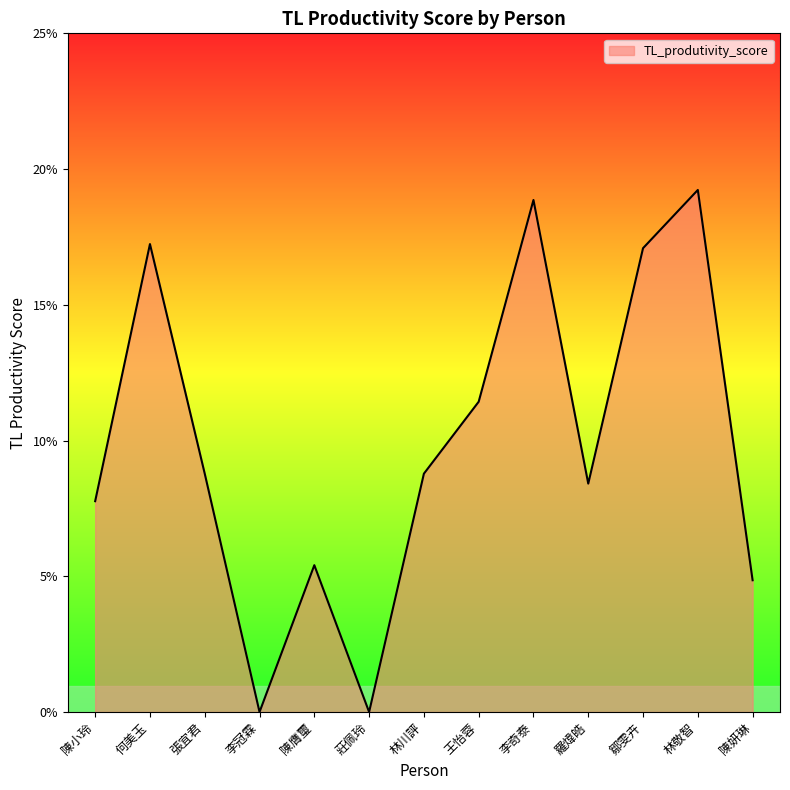

Where is the first local minimum?

李冠霖